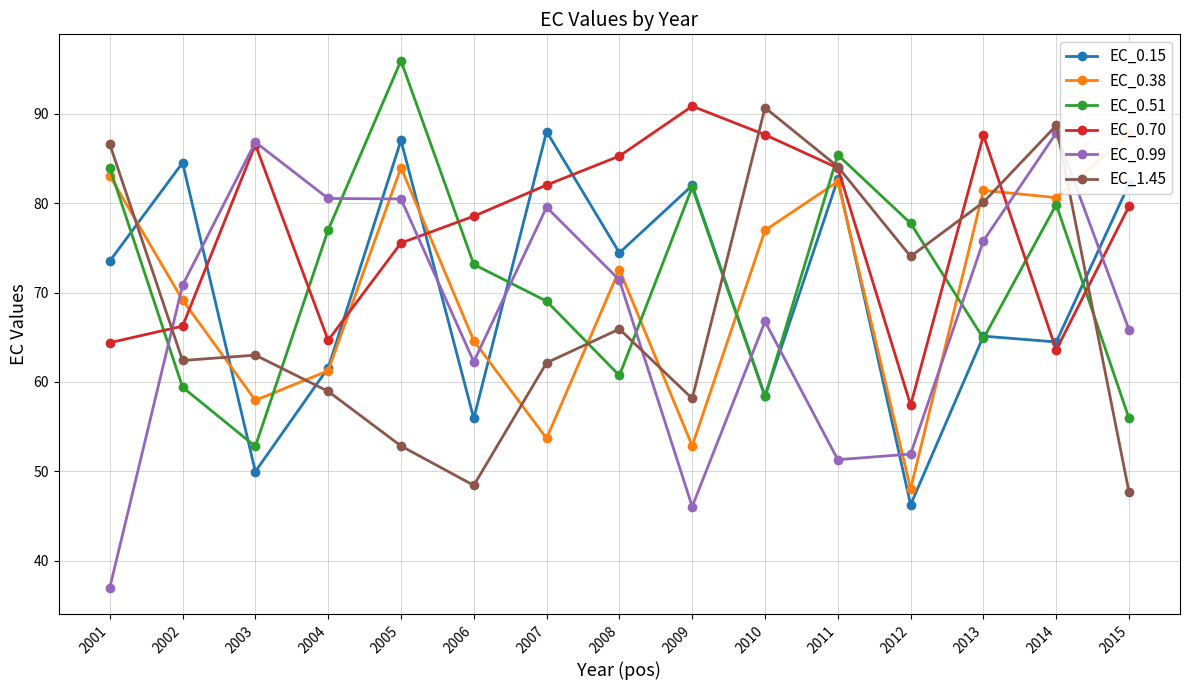

What is the smallest value displayed?

36.9